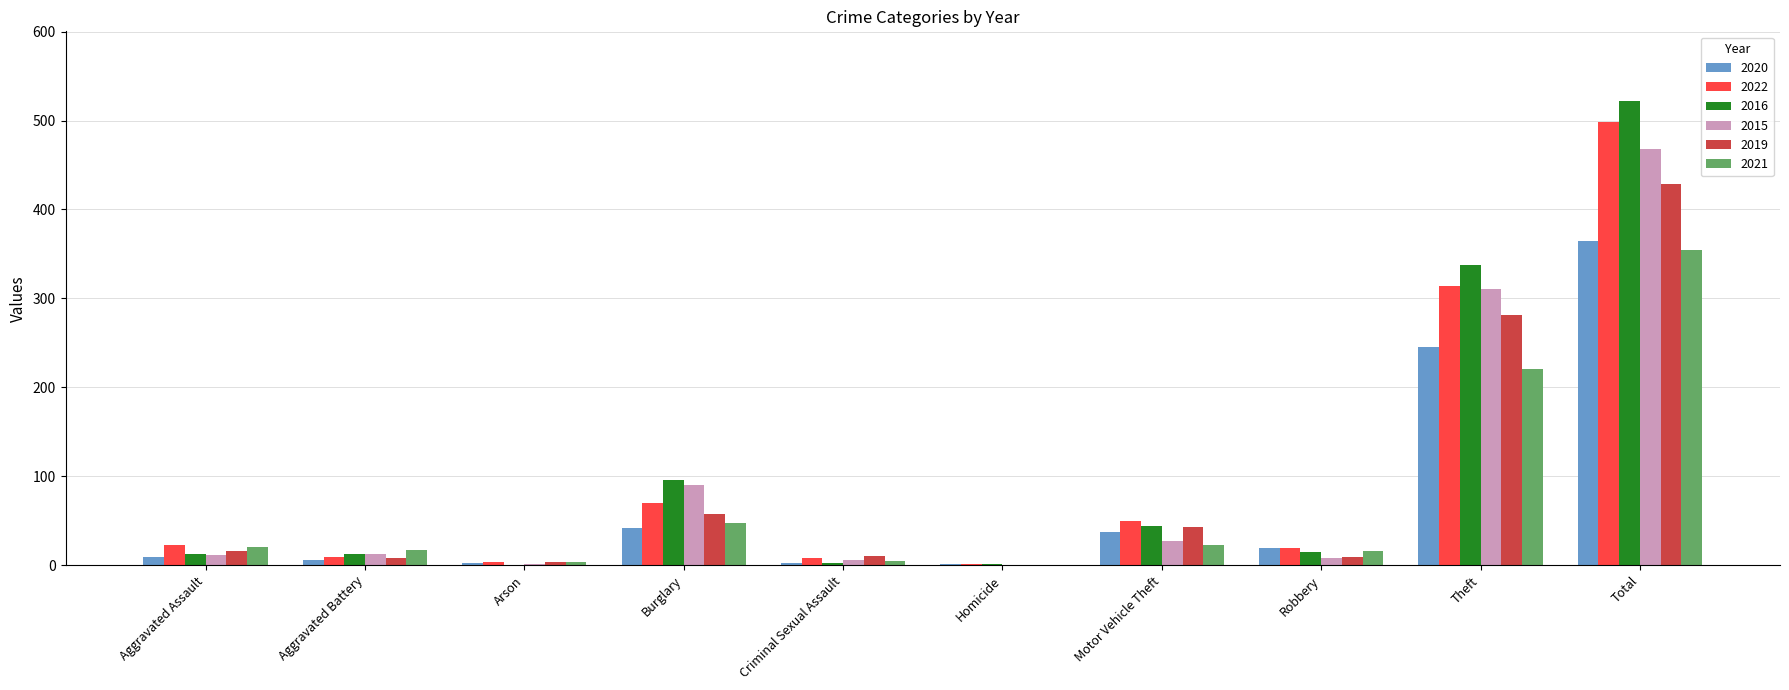

Where is 2021 nearest to the value 177?

Theft